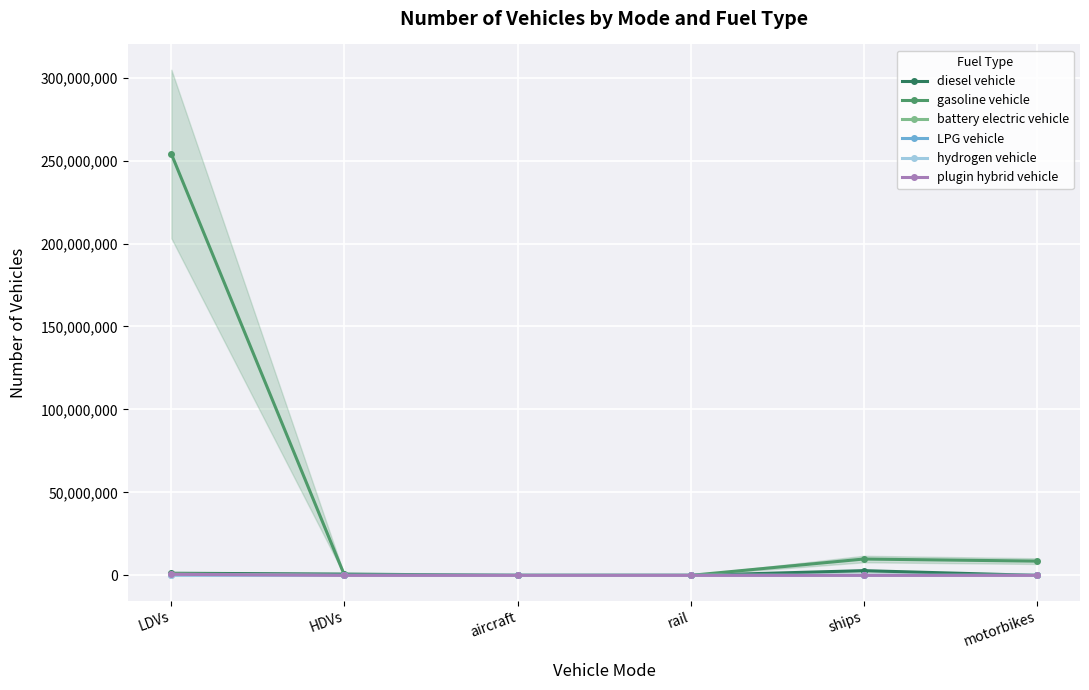

What is the label of the 6th point from the right?

LDVs